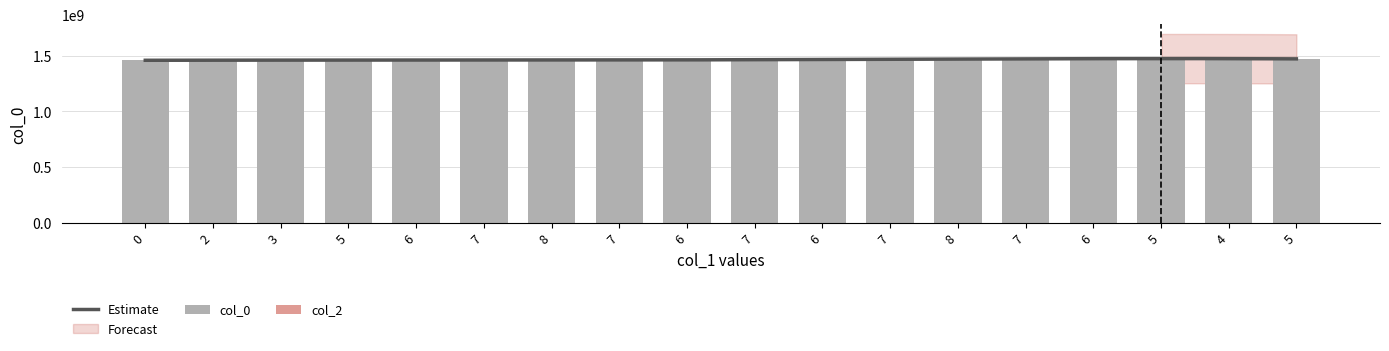

What is the approximate value at 7, to the nearest 10?

1471453500